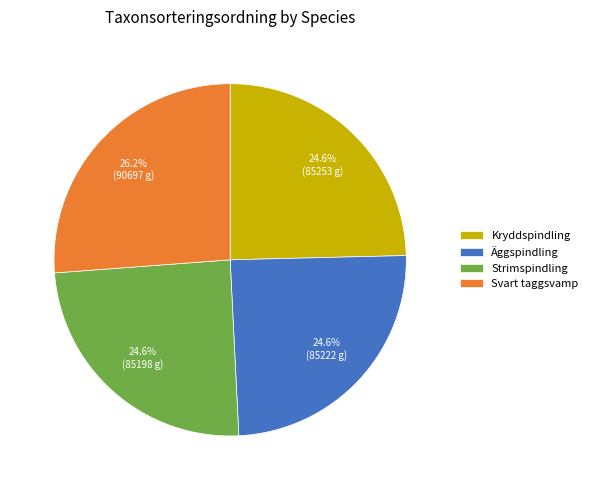

Does any single category account for the majority?

No